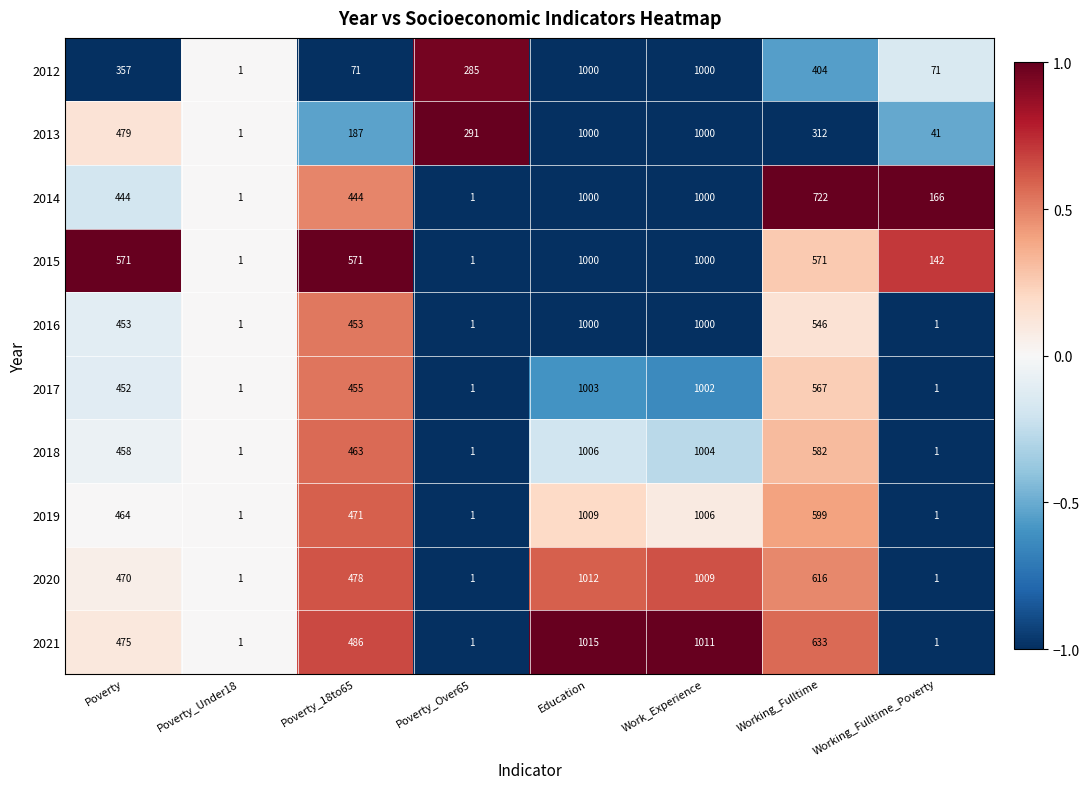

How many data points in 2014 are less than 444?

3